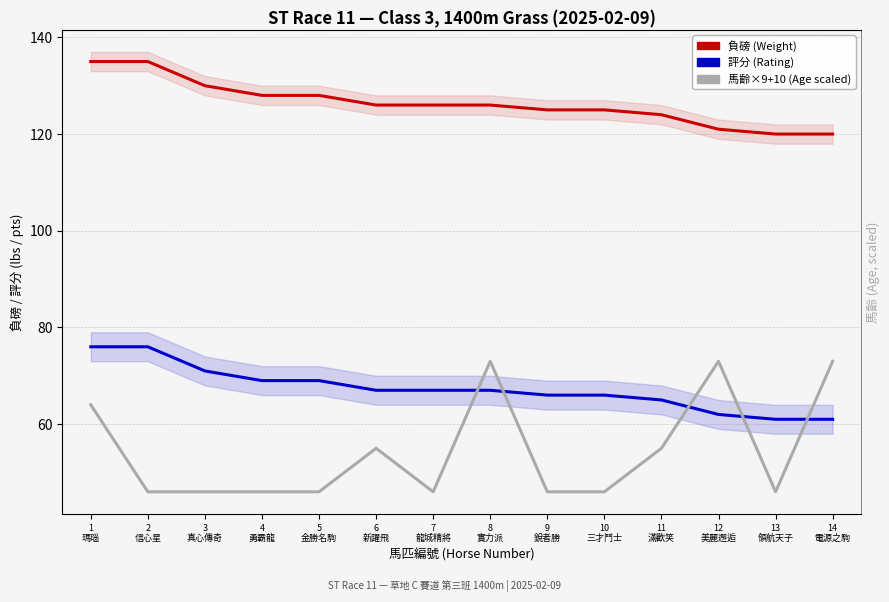

At which category does the chart reach its minimum across all series?

2
信心星